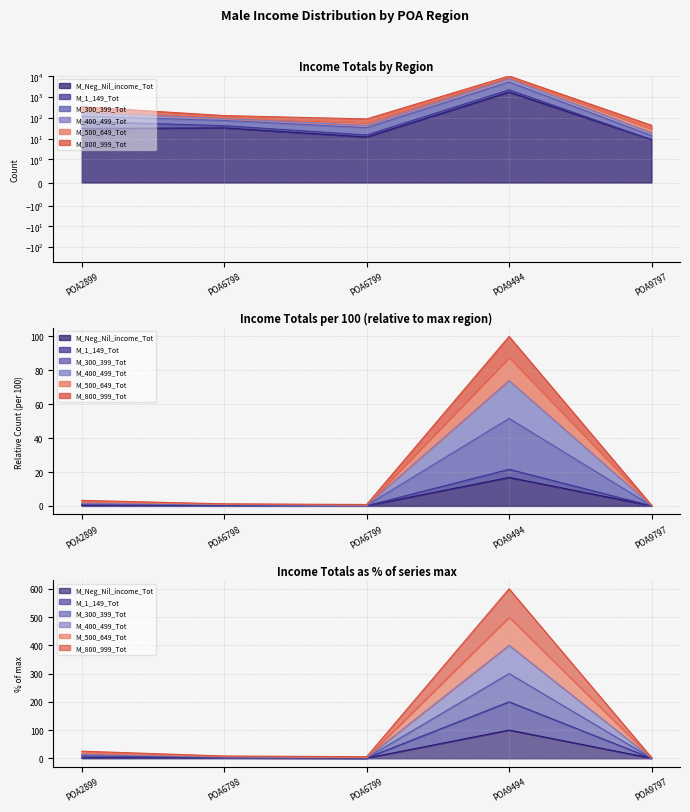

Which label corresponds to the smallest value in the chart?

POA9797